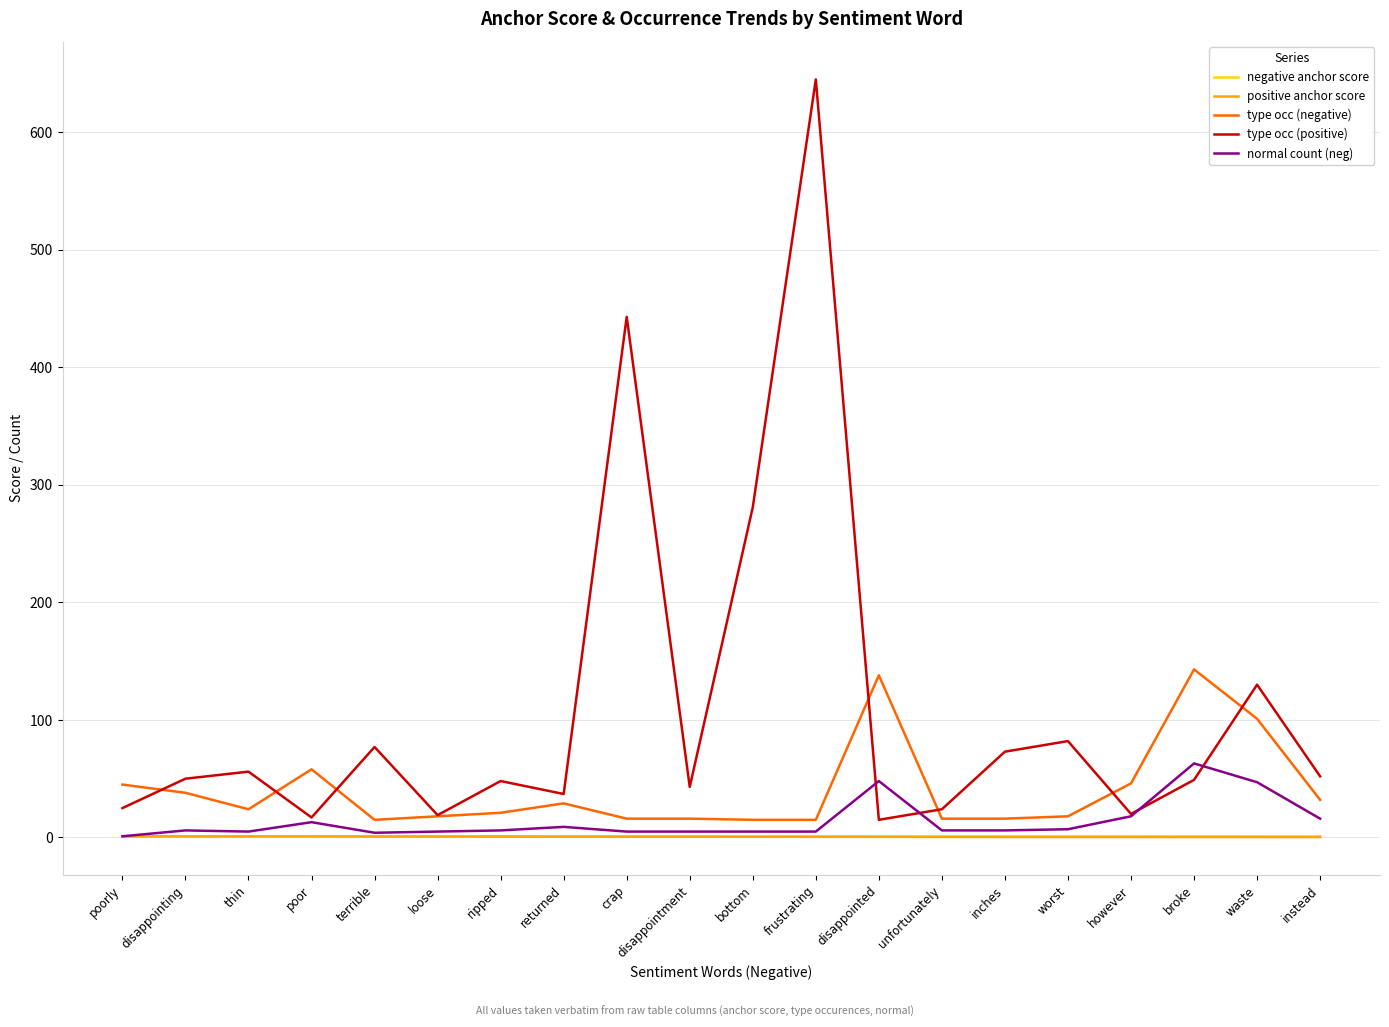

What are all the series names shown in the legend?

negative anchor score, positive anchor score, type occ (negative), type occ (positive), normal count (neg)